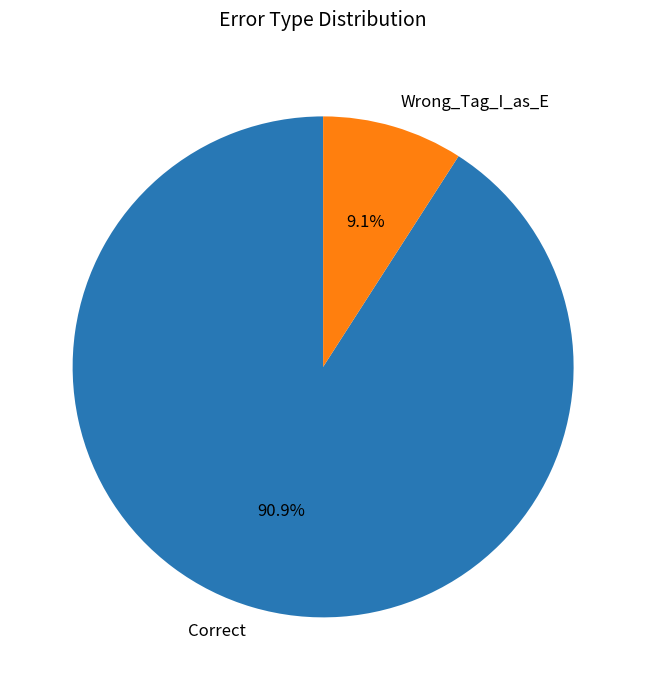

How many slices are in this pie chart?

2